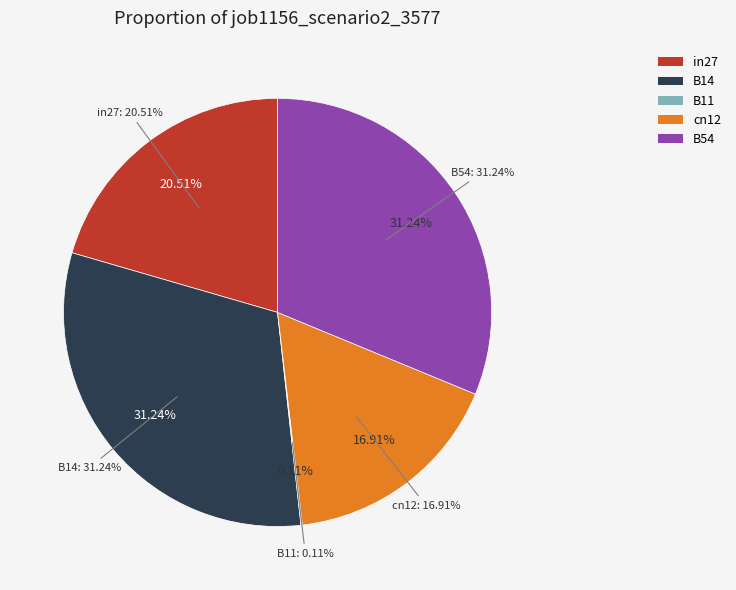

Do B54 and B14 together represent more than half of the pie?

Yes